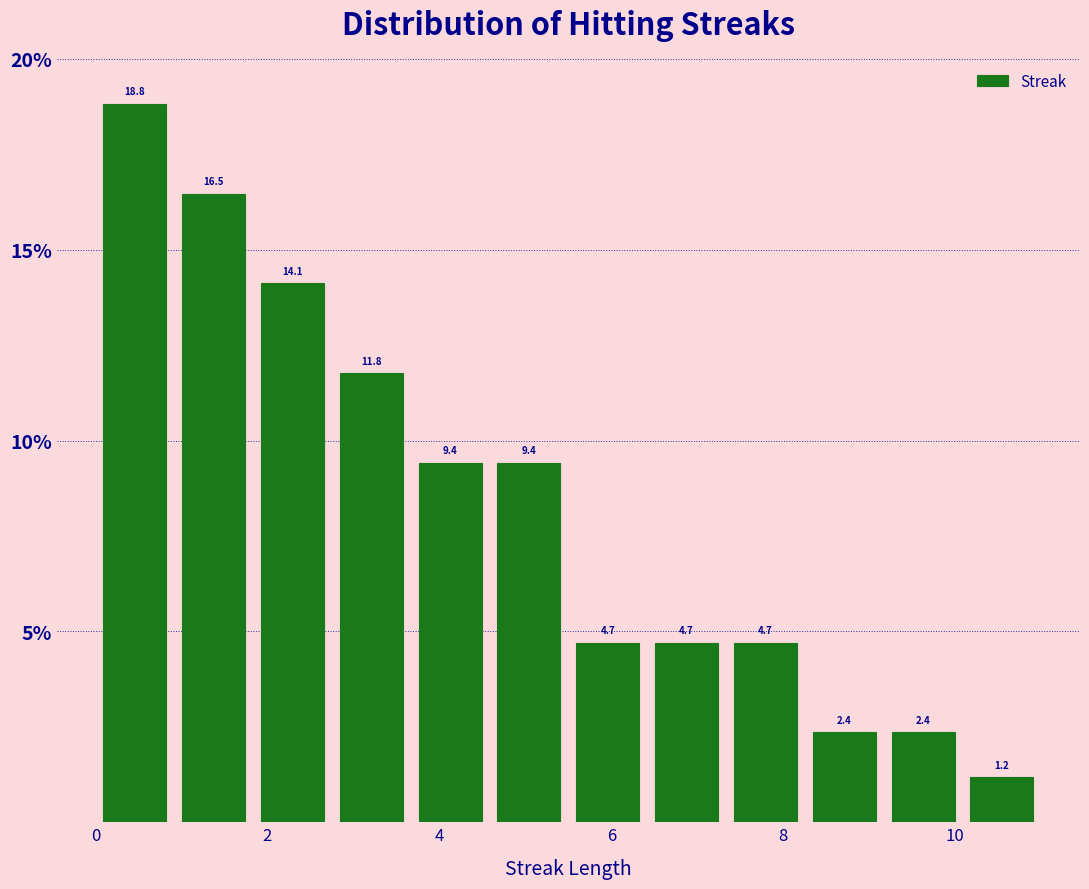

Reading left to right, list every bar in this chart as the range it spans on the x-axis followed by its height. The bar edges are not printed on the chart, so give them approximately, as read against the axis.

0.0 to 1.0: 18.8
1.0 to 1.8: 16.5
1.8 to 2.8: 14.1
2.8 to 3.6: 11.8
3.6 to 4.6: 9.4
4.6 to 5.6: 9.4
5.6 to 6.4: 4.7
6.4 to 7.4: 4.7
7.4 to 8.2: 4.7
8.2 to 9.2: 2.4
9.2 to 10.0: 2.4
10.0 to 11.0: 1.2